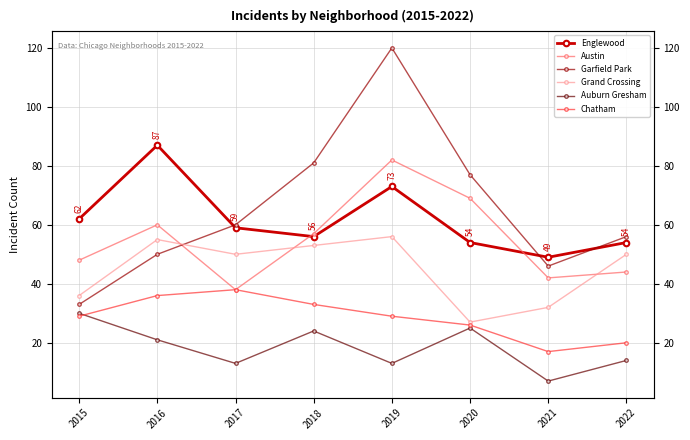

Is it true that Auburn Gresham equals 33 at 2020?

False